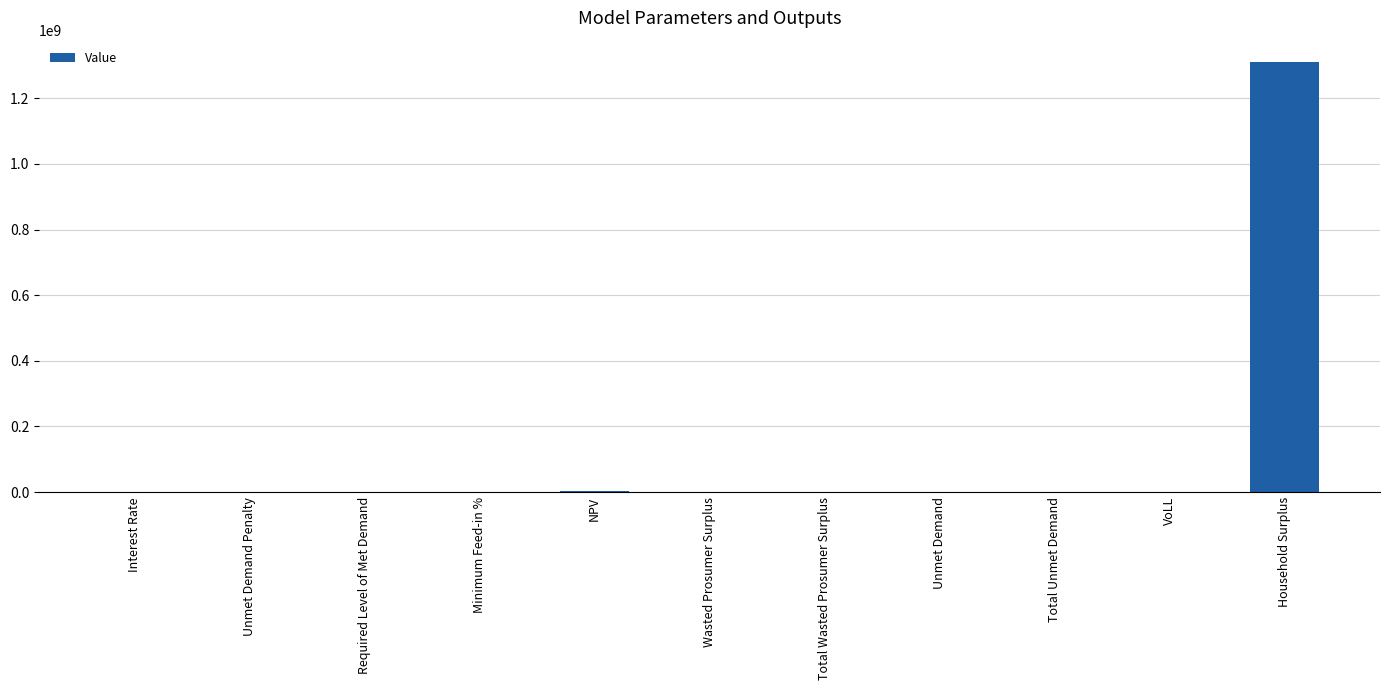

What is the sum of all values?

1312619634.3